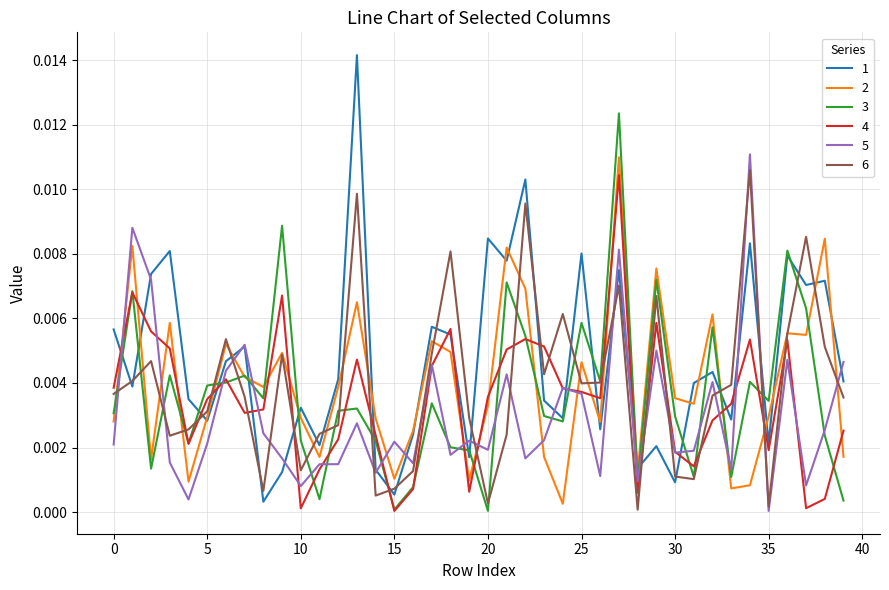

What are all the series names shown in the legend?

1, 2, 3, 4, 5, 6